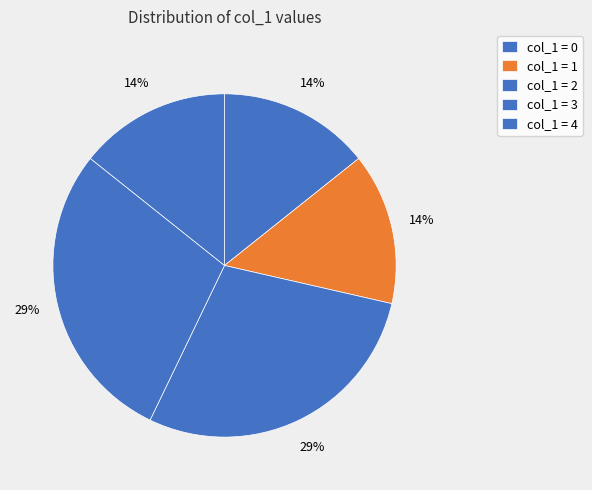

How many slices are in this pie chart?

5